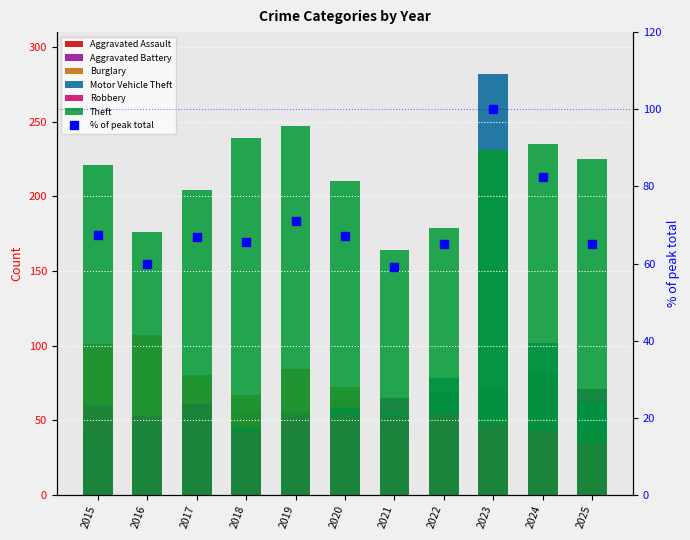

What is the sum of all Robbery values?

556